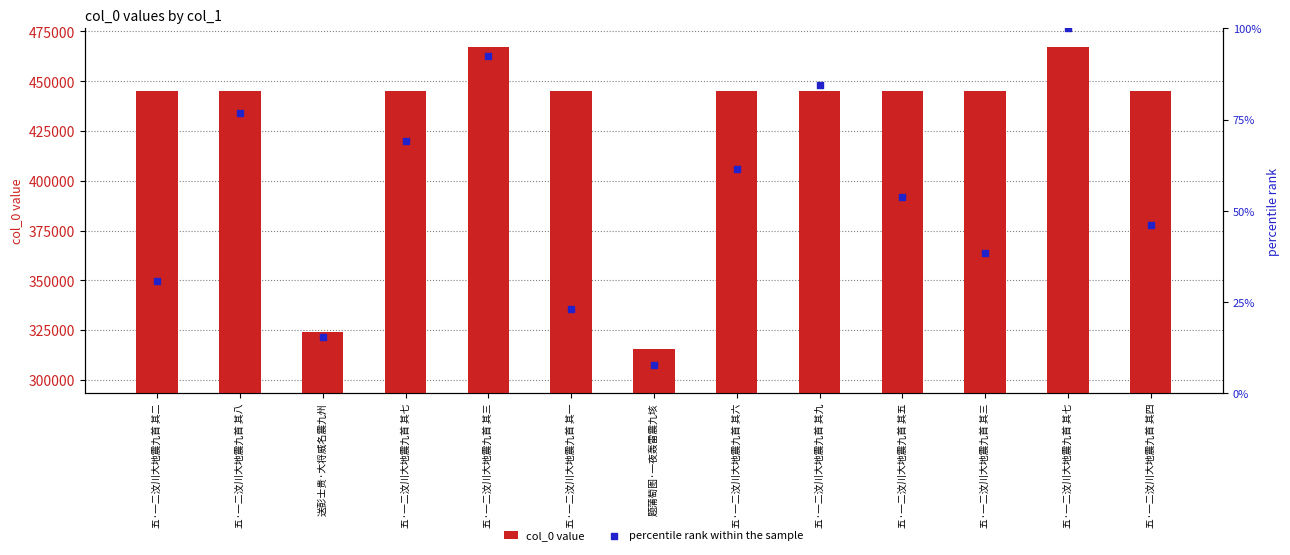

Which series reaches the minimum Y coordinate?

percentile rank within the sample